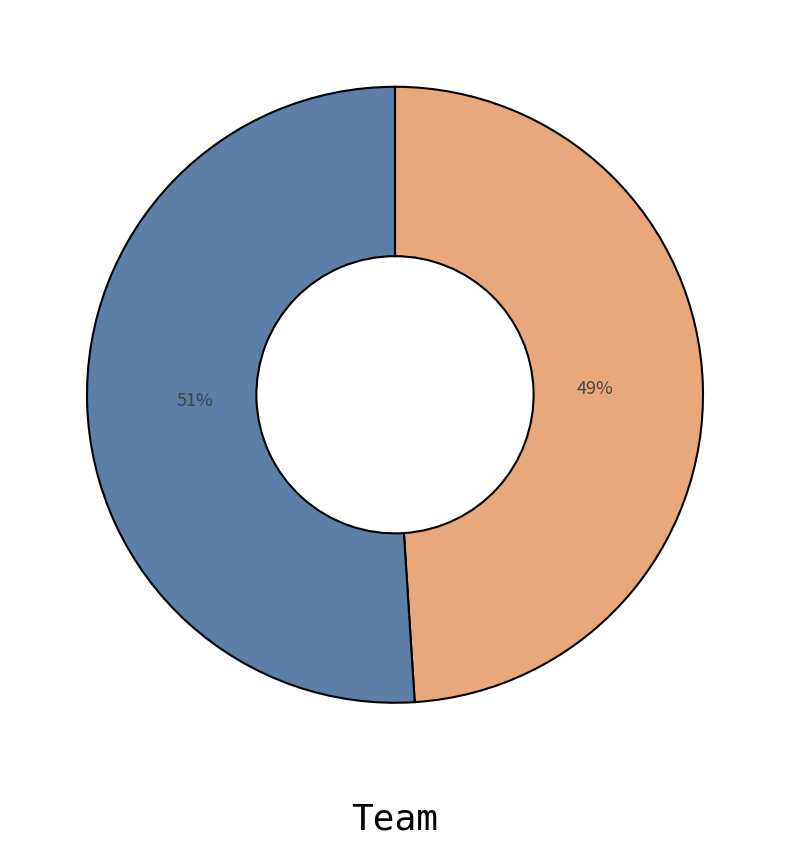

To the nearest percent, what is the difference between the largest and smallest slice percentages?

2%